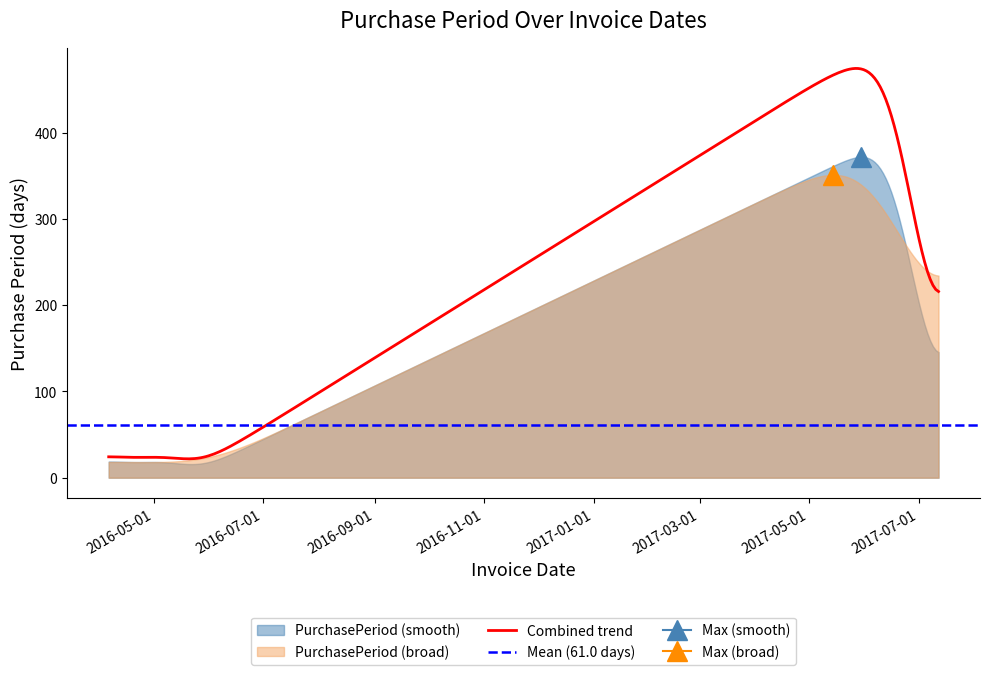

The chart shows a value of 3 at 2017-07-12. True or false?

False